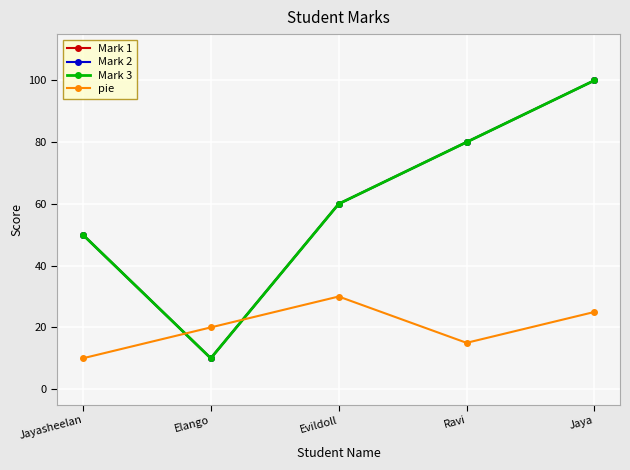

True or false: Mark 1 has a value of 80 at Ravi.

True